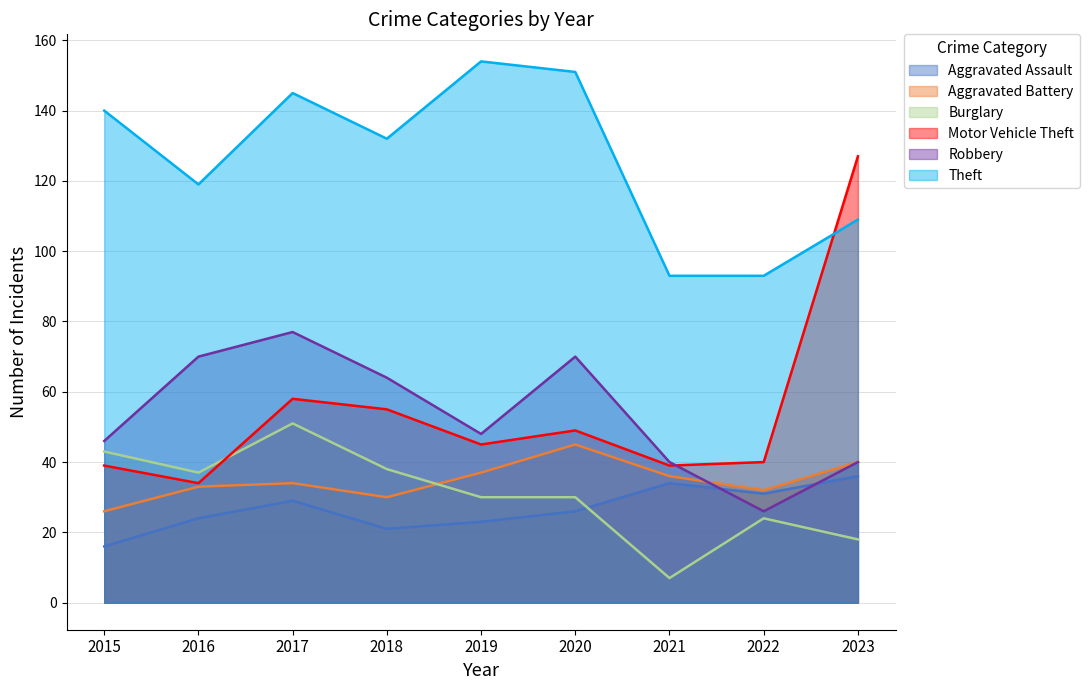

What is the sum of the Motor Vehicle Theft values at 2017 and 2021?

97